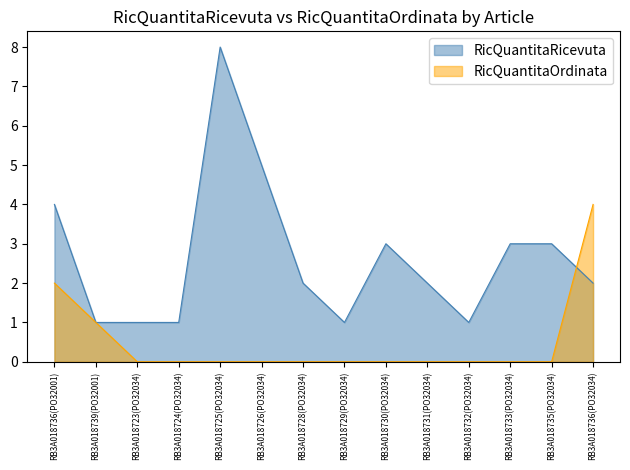

What is the value of the RicQuantitaRicevuta point at the 14th from the left?

2